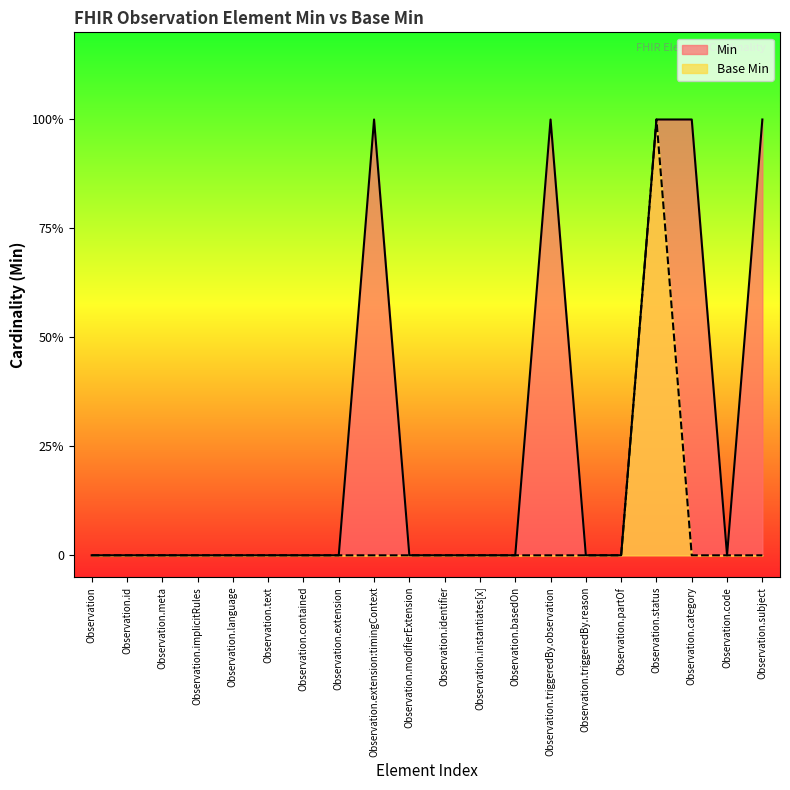

How many positive values does the Min series have?

5